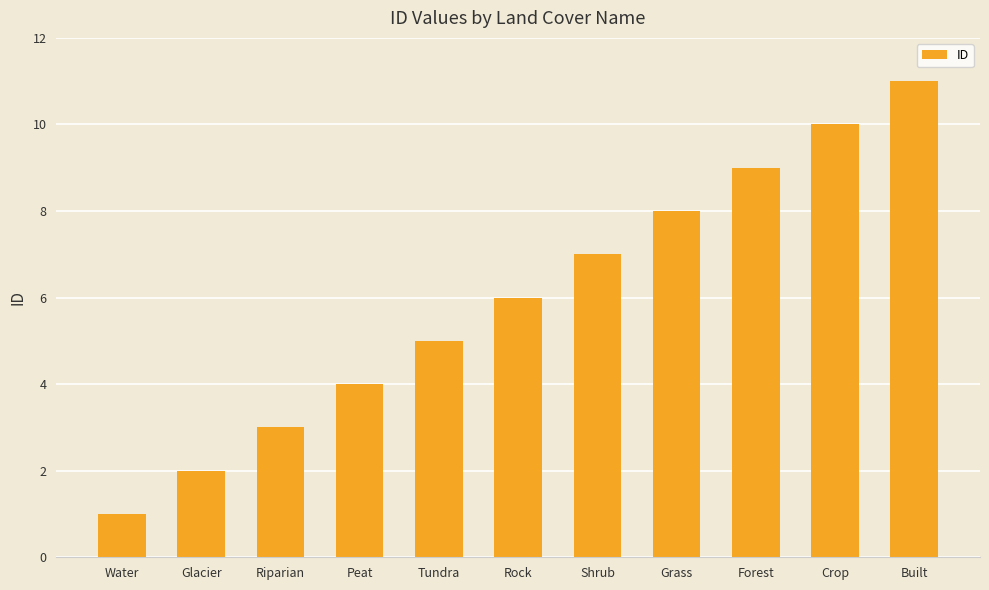

At which label is the value closest to 6?

Rock